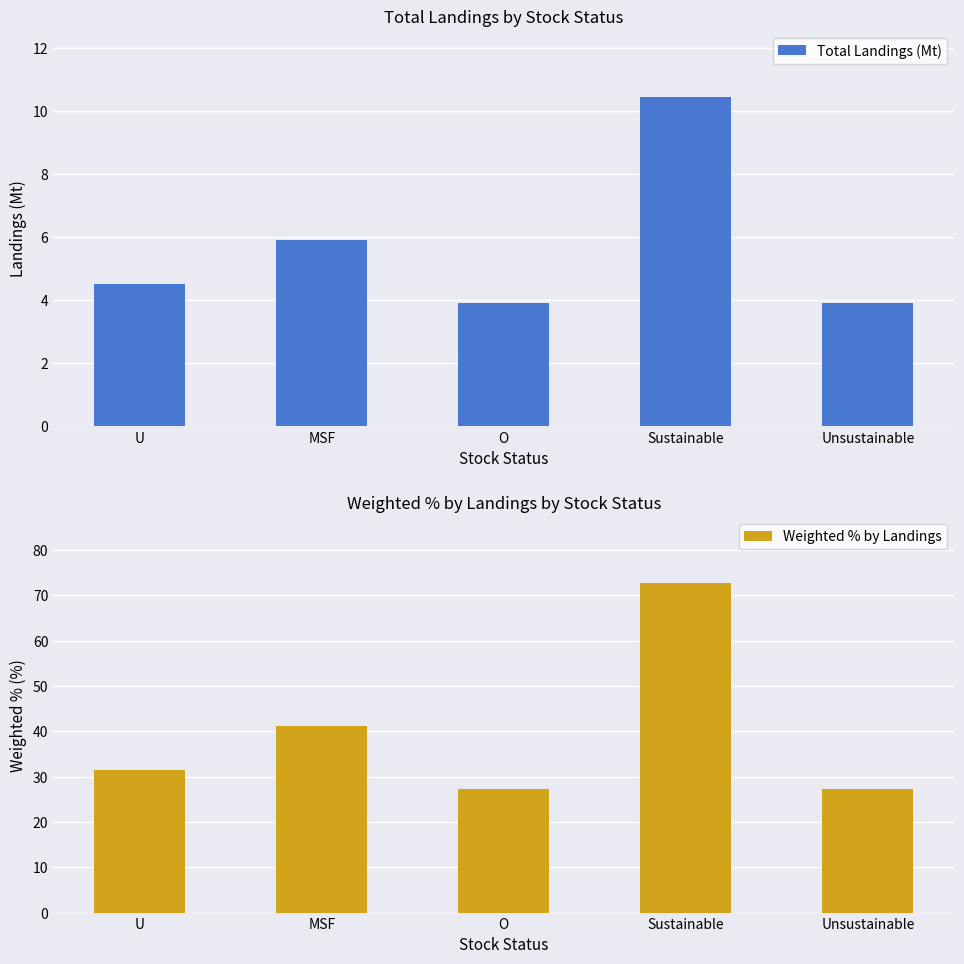

Which label corresponds to the largest value in the chart?

Sustainable